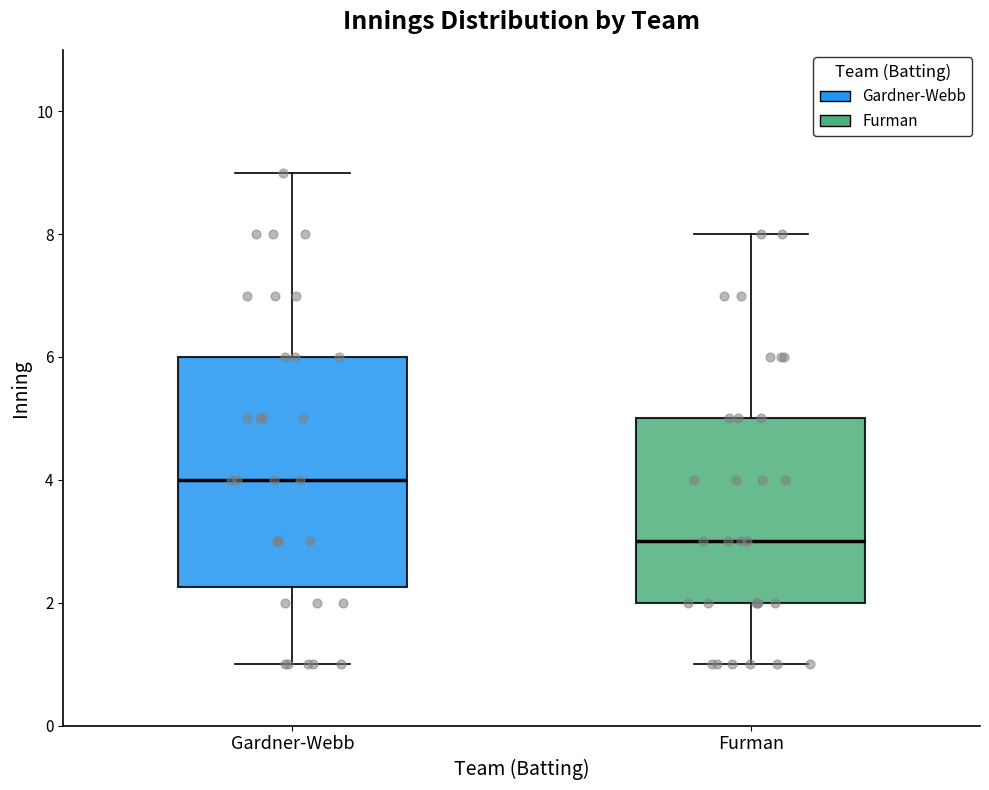

Reading left to right, transcribe this box plot: for each box, give where its median line is, the range the box spans, and where its two whiskers end, as read against the y-axis. The values are not printed on the chart, so give them approximately, as read against the axis.

Gardner-Webb: median 4.0, box 2.2 to 6.0, whiskers 1.0 to 9.0
Furman: median 3.0, box 2.0 to 5.0, whiskers 1.0 to 8.0